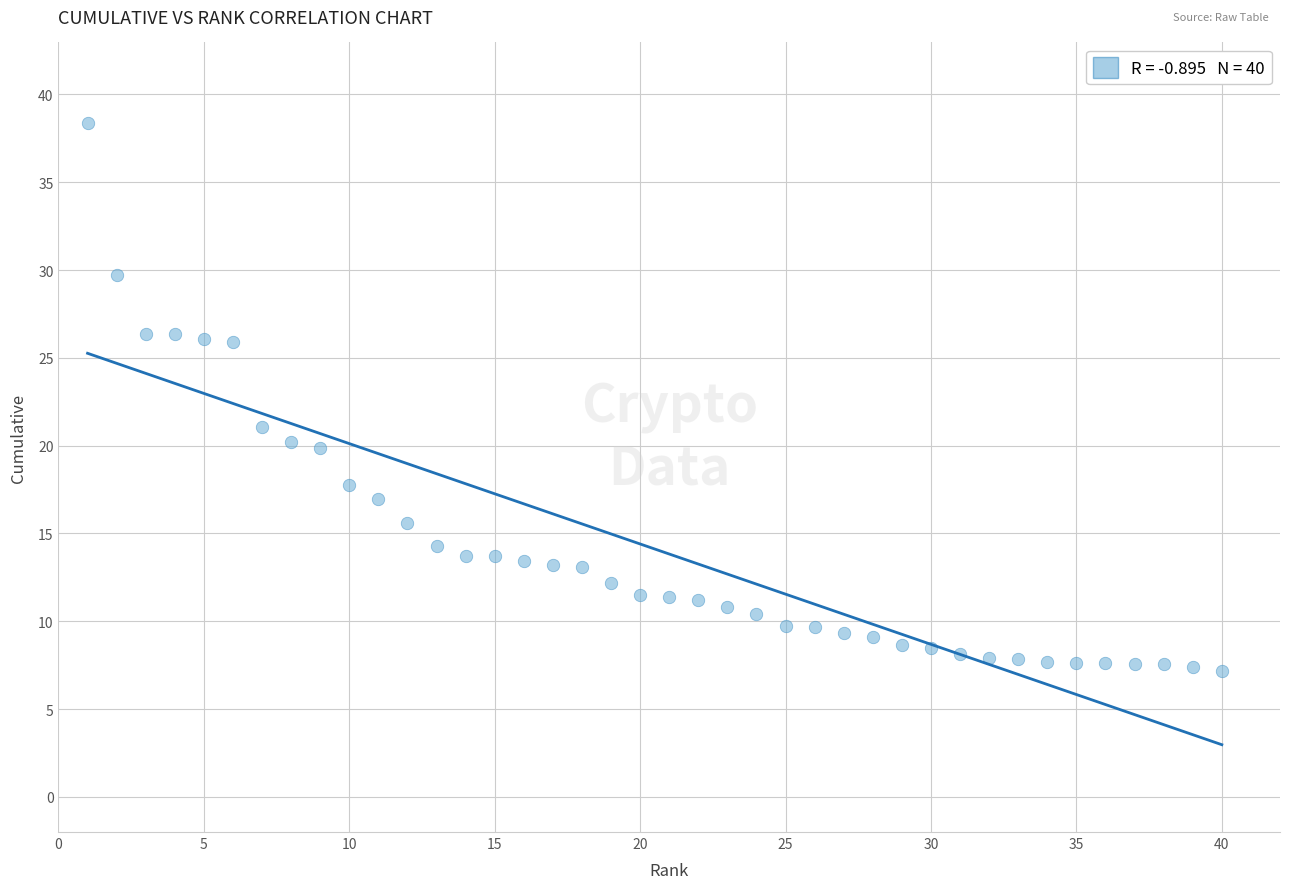

What Y value in the scatter plot is closest to 22?

21.1